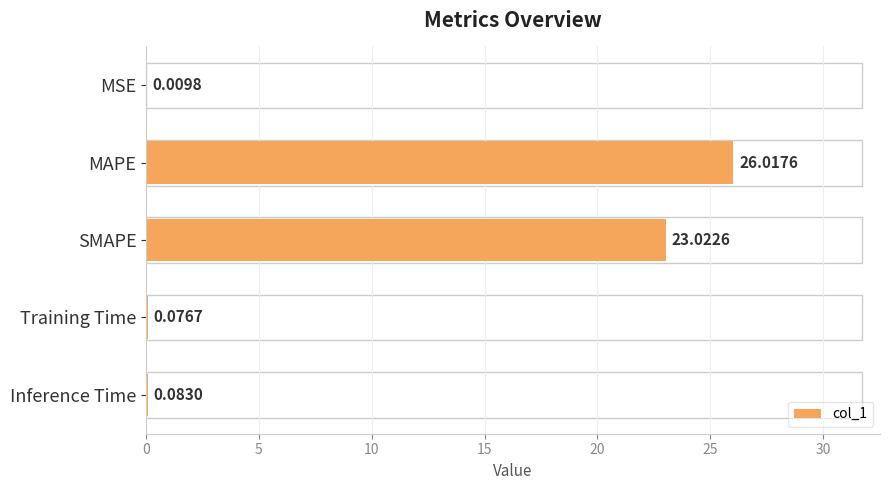

At which label is the value closest to 13?

SMAPE